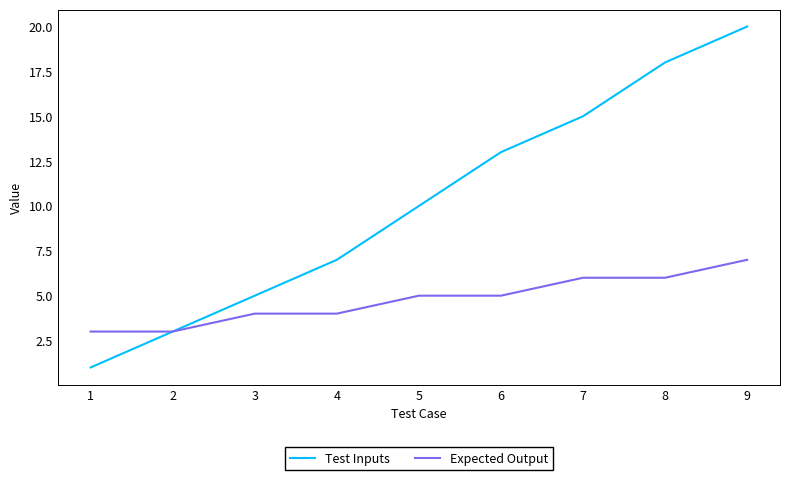

What is the approximate value of Expected Output at 2?

3